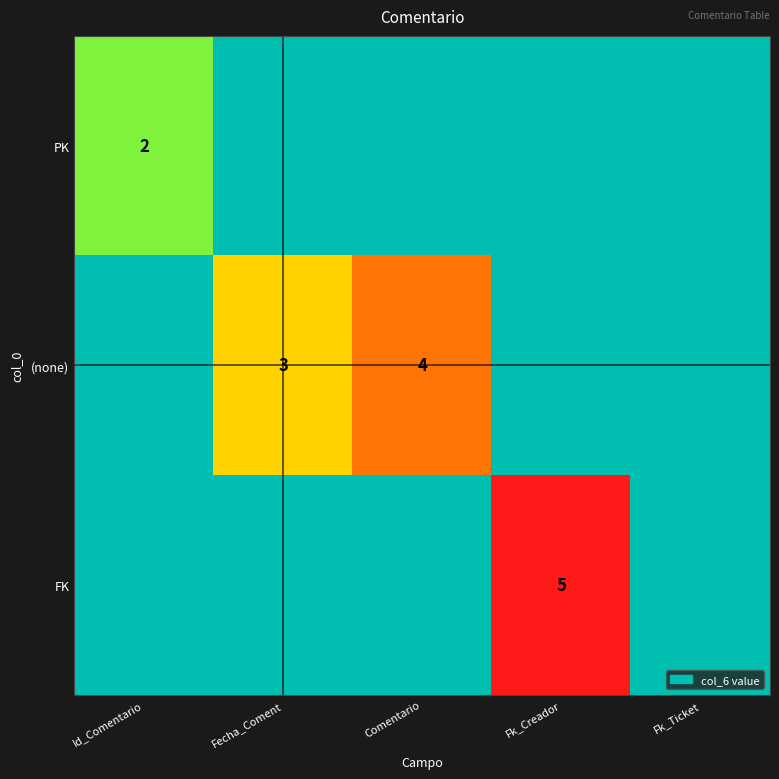

The (none) series shows 1 at Fecha_Coment. True or false?

False